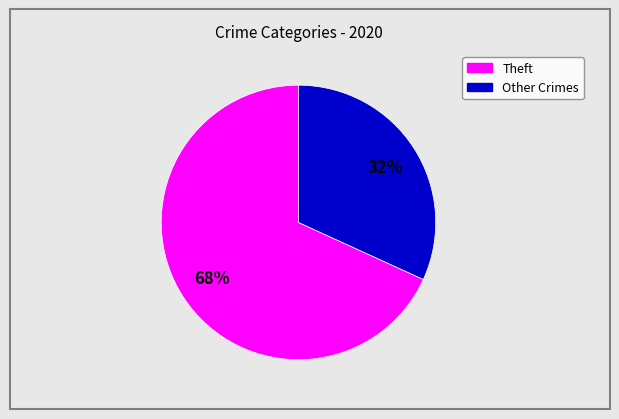

Is there any slice that represents more than half of the pie?

Yes